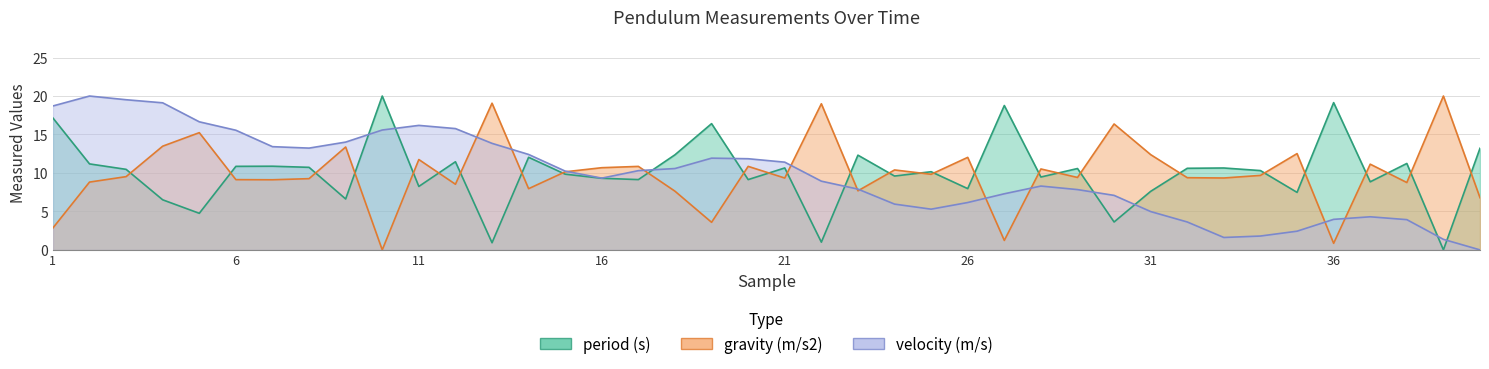

How many values in the period (s) series exceed 10?

22